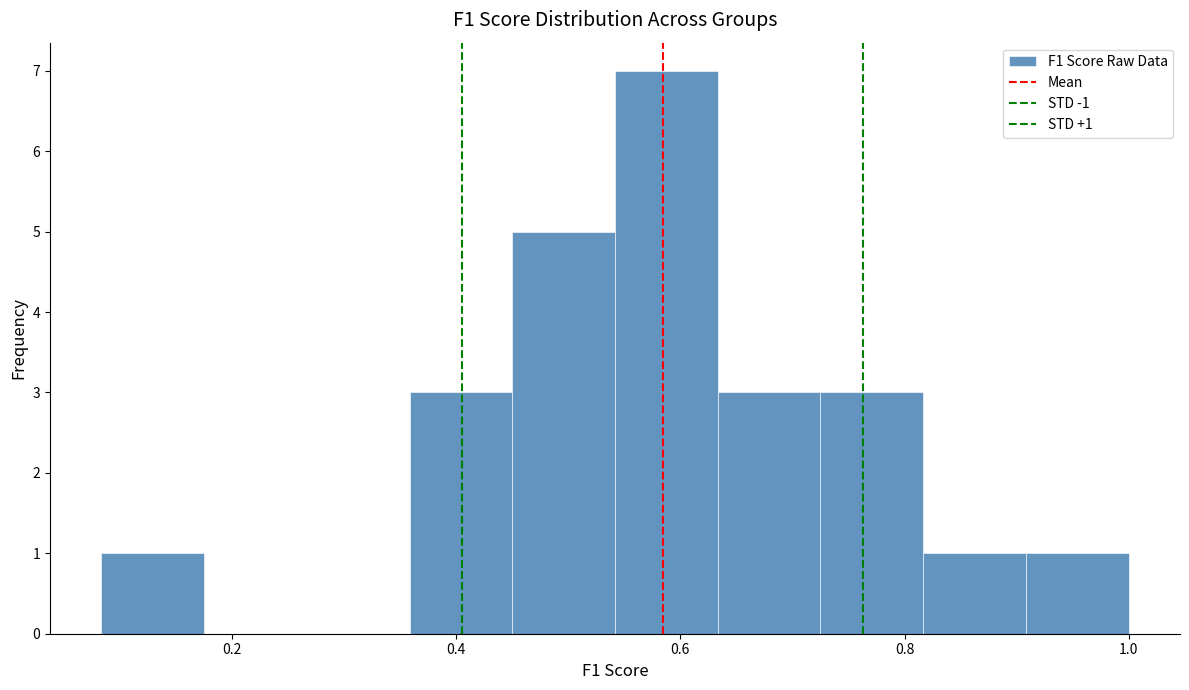

Over which range of the x-axis is the bar tallest?

0.54 to 0.64